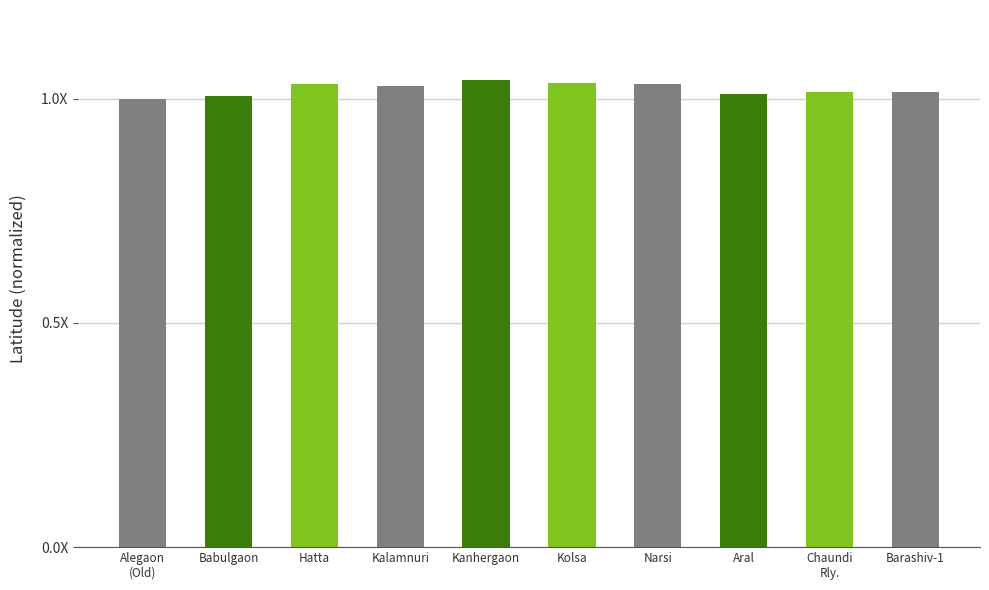

The value at Kanhergaon is 1.0. True or false?

True